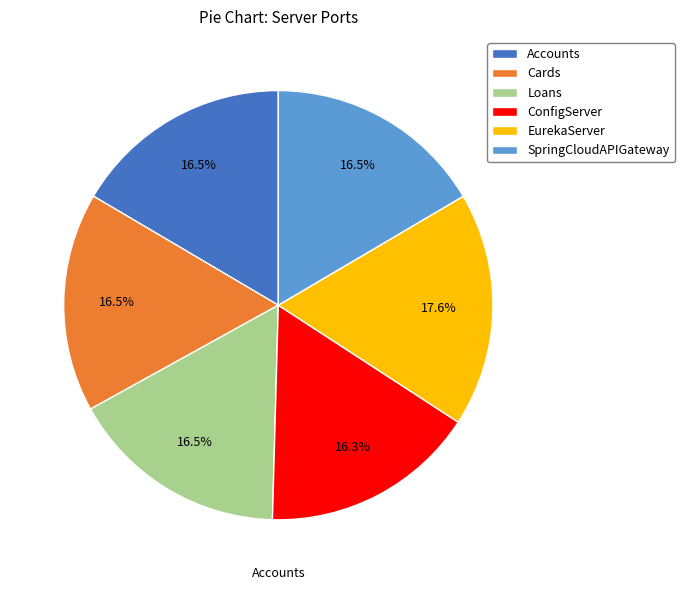

Does any single category account for the majority?

No